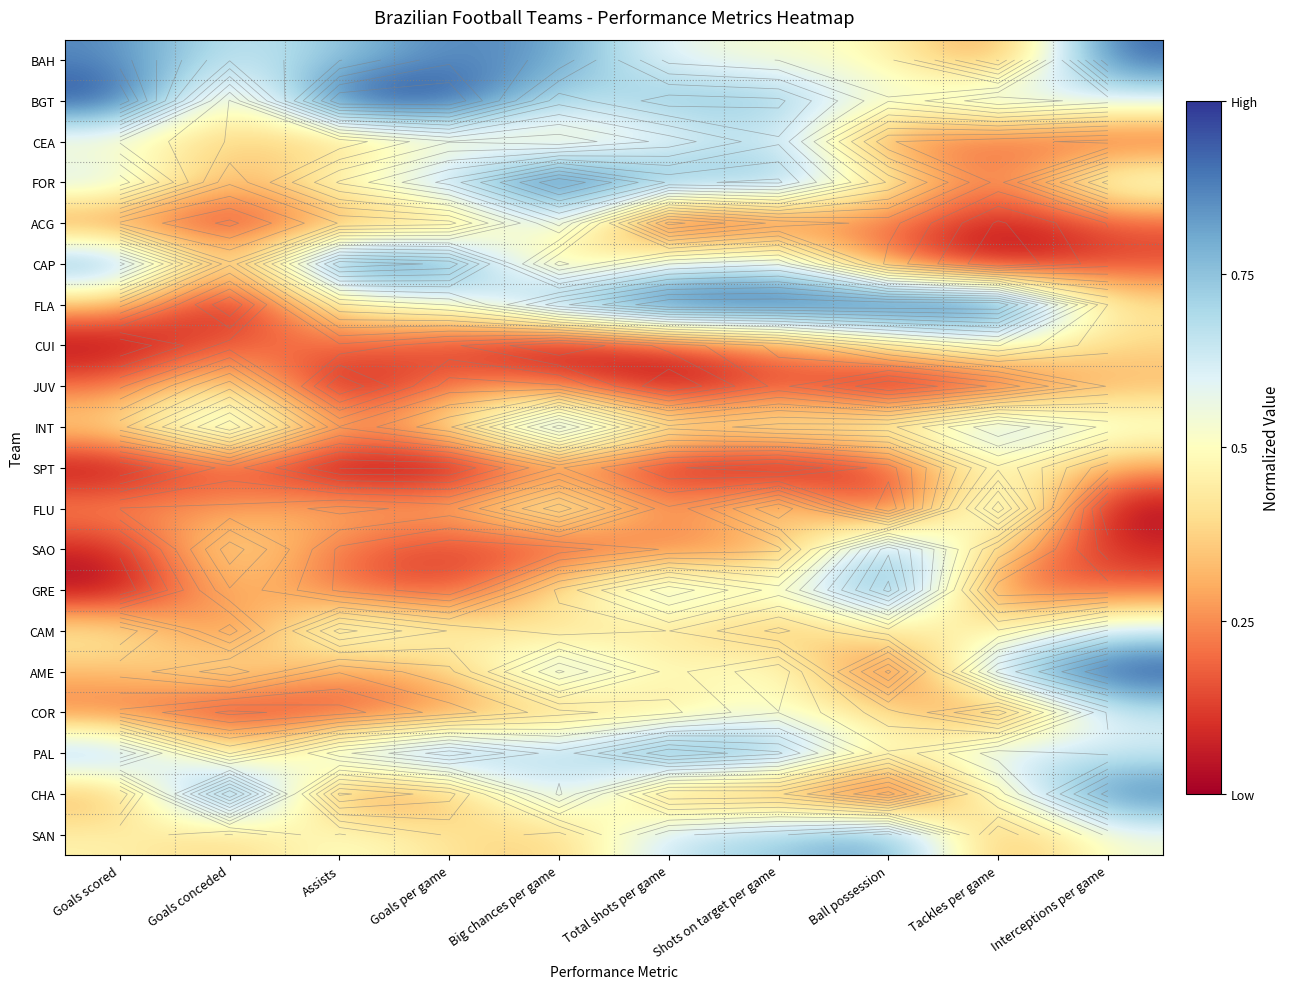

At how many categories does at least one series exceed 0?

10